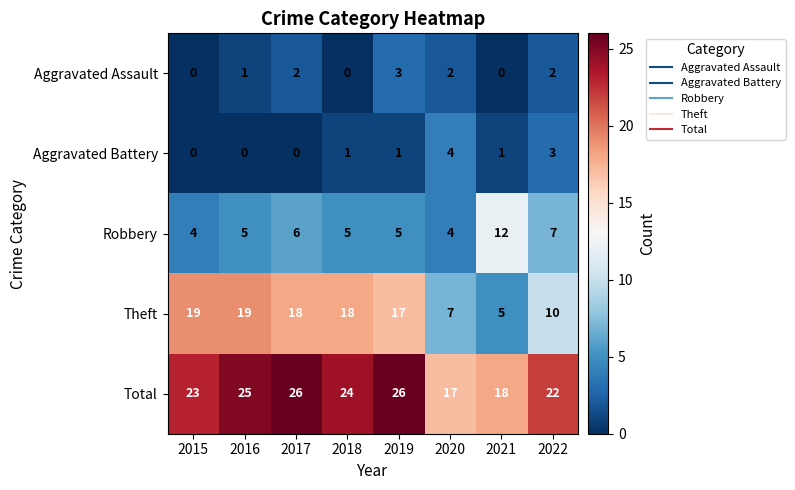

Between 2018 and 2019, which series saw the biggest shift?

Aggravated Assault